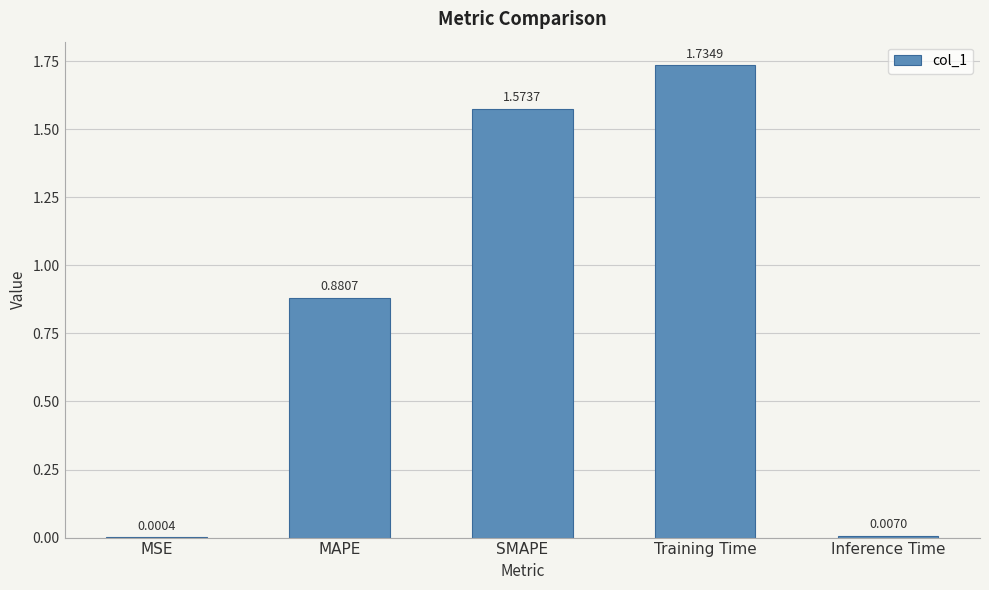

Which category has the highest value across all series?

Training Time